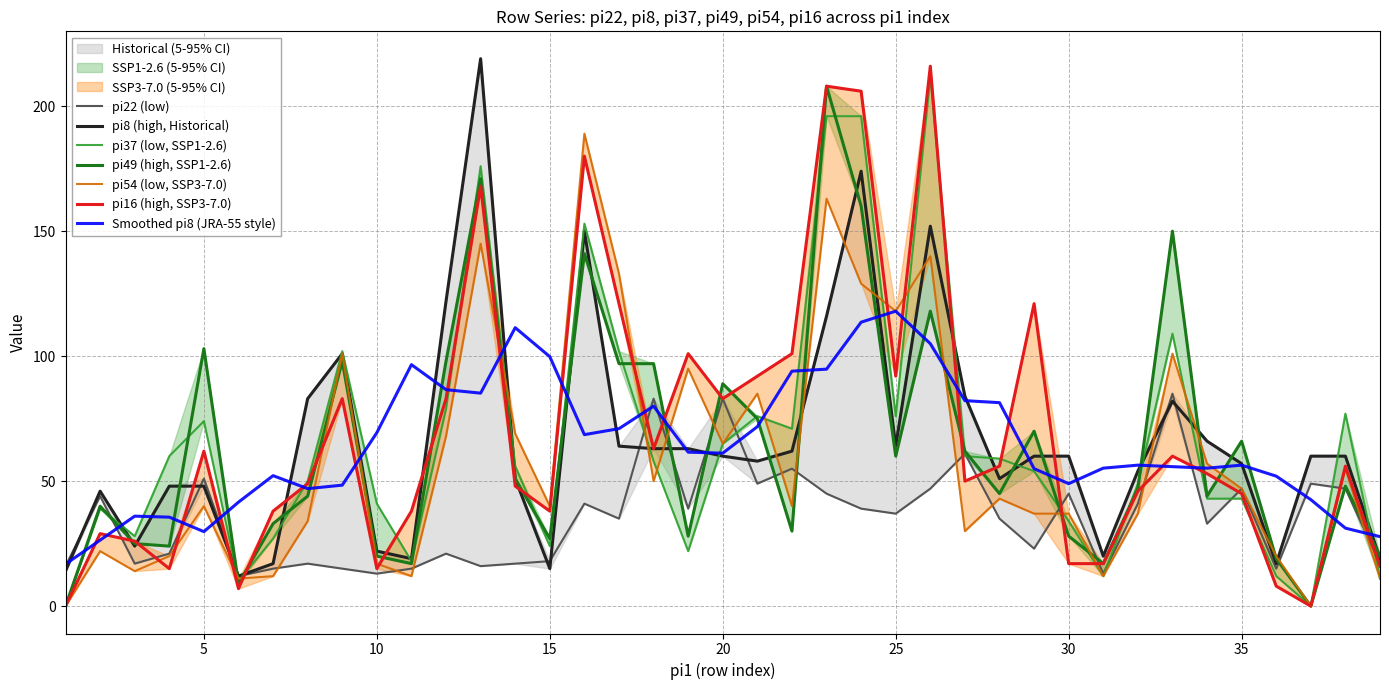

List the labels in order of pi22 value, smallest first.

6, 10, 31, 7, 9, 11, 36, 1, 13, 3, 8, 14, 39, 15, 4, 12, 29, 34, 17, 28, 25, 19, 24, 16, 32, 2, 23, 30, 26, 35, 38, 21, 37, 5, 22, 27, 18, 20, 33